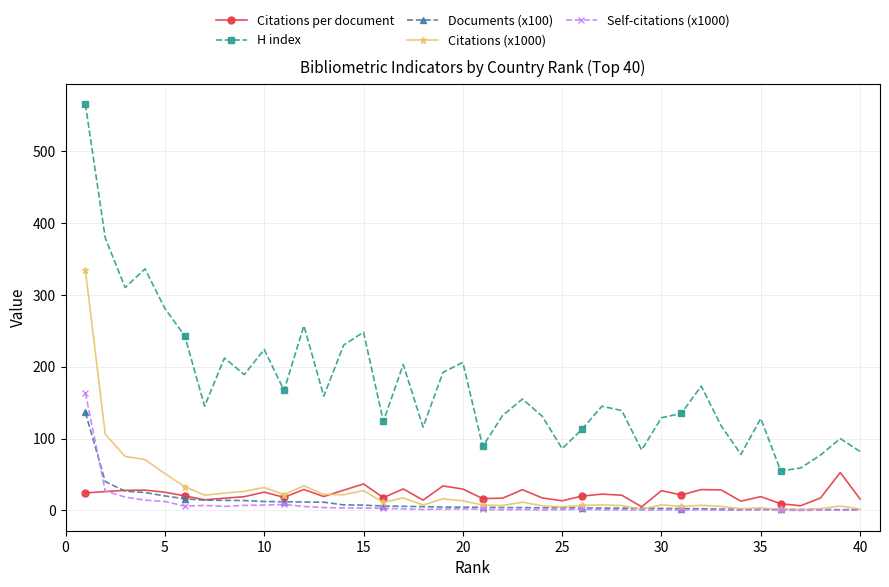

True or false: Citations (x1000) has more than 2 interior local peaks.

True